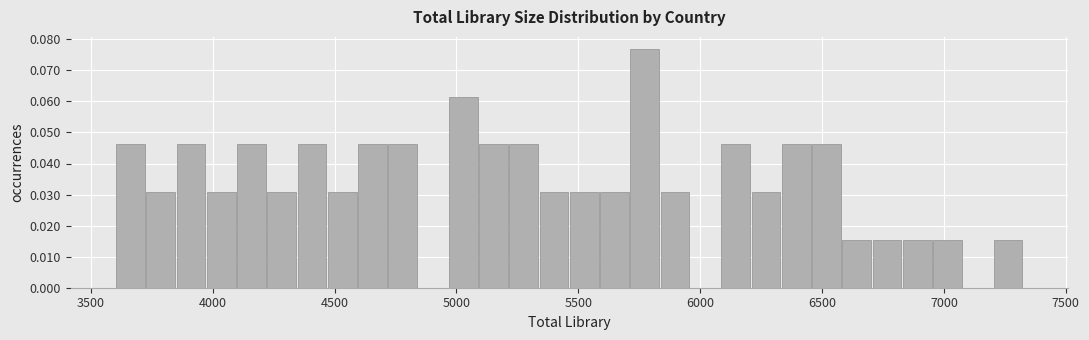

Around what value on the x-axis is the tallest bar? Give the approximate position of its centre, as read against the axis.

5750